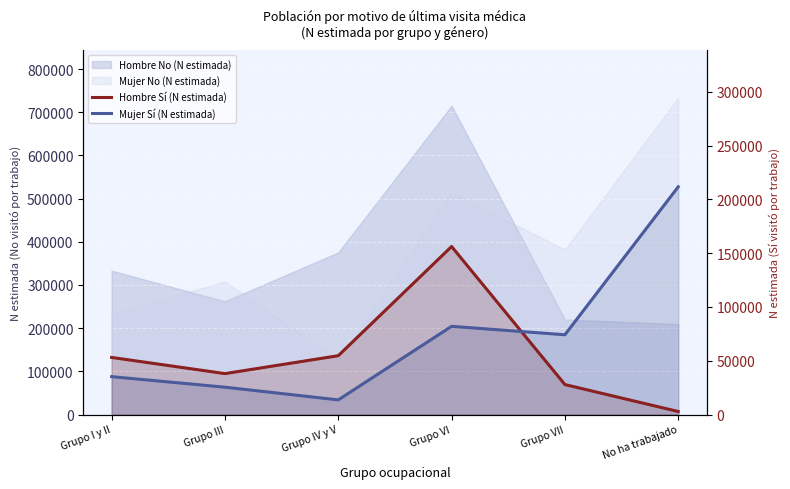

True or false: Hombre Sí (N estimada) and Mujer Sí (N estimada) cross at least once.

True